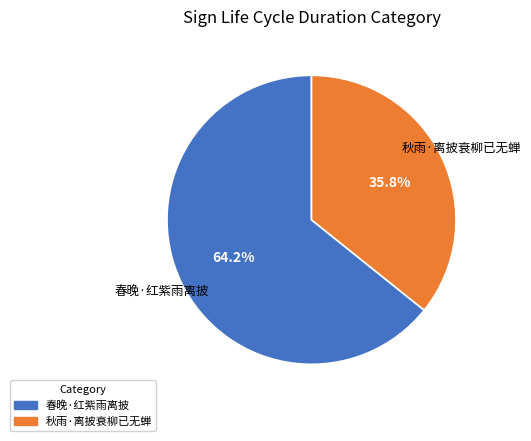

Which has a higher value, 秋雨·离披衰柳已无蝉 or 春晚·红紫雨离披?

春晚·红紫雨离披